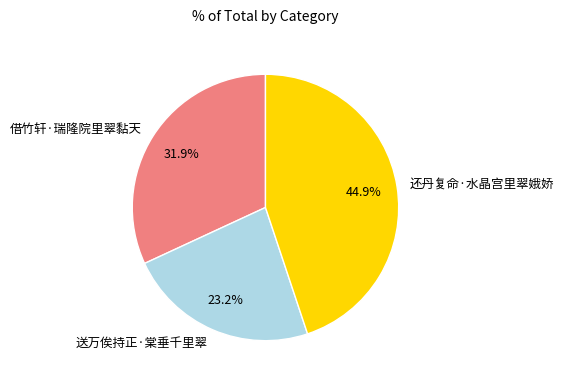

Approximately how many times larger is the value at 借竹轩·瑞隆院里翠黏天 compared to 送万俟持正·棠垂千里翠?

1.4